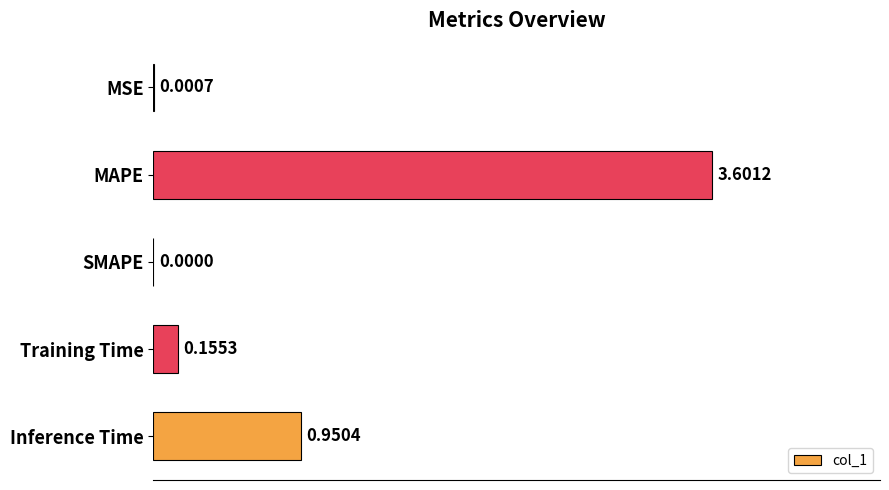

Are the bars horizontal?

Yes